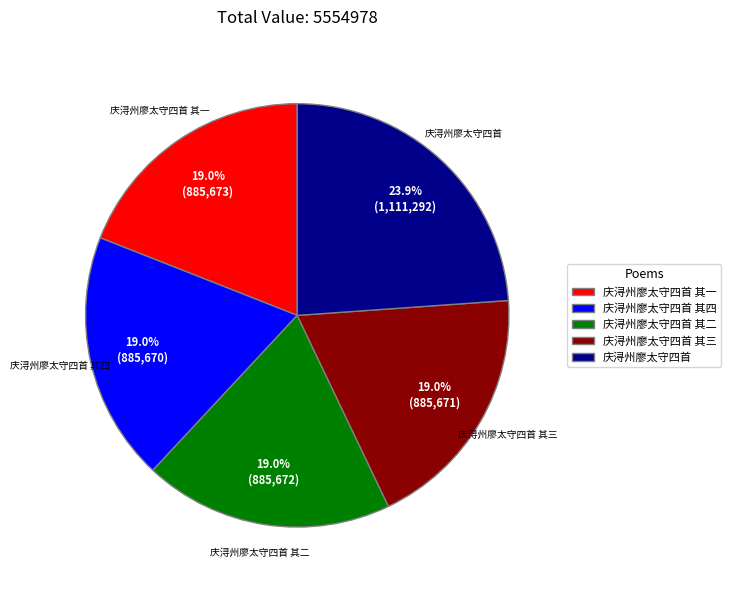

To the nearest percent, what is the combined percentage of 庆浔州廖太守四首 其二 and 庆浔州廖太守四首?

43%